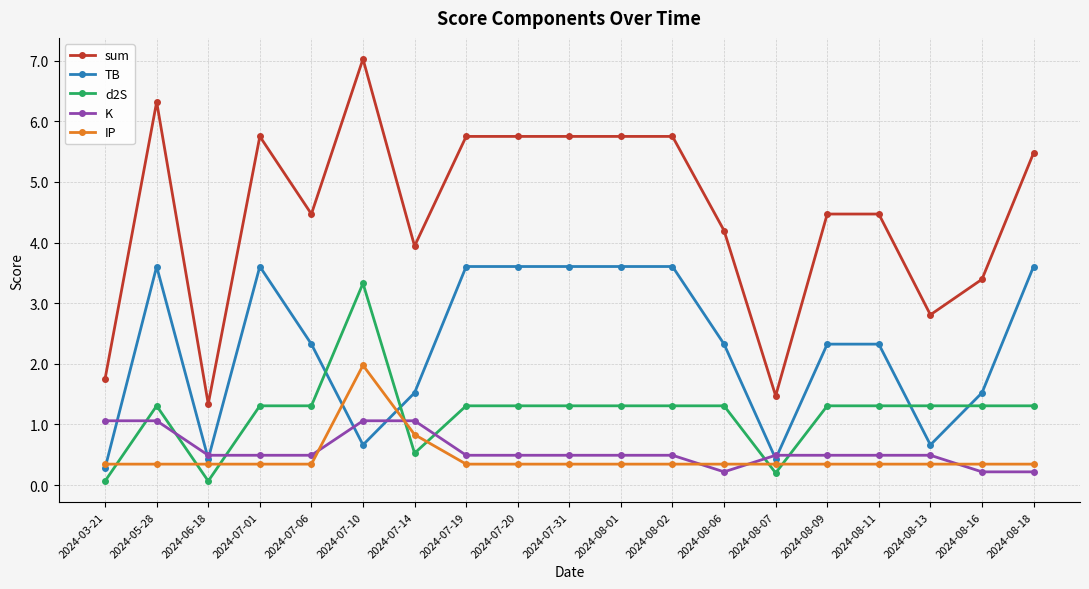

Count the number of categories in the chart.

19